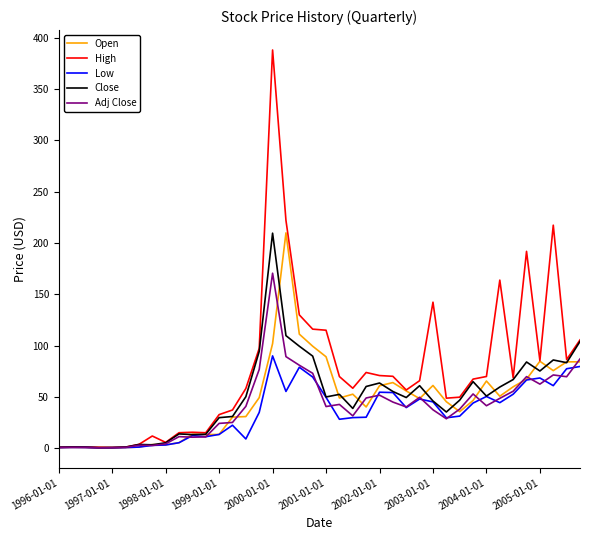

Which series has the largest range (max minus min)?

High